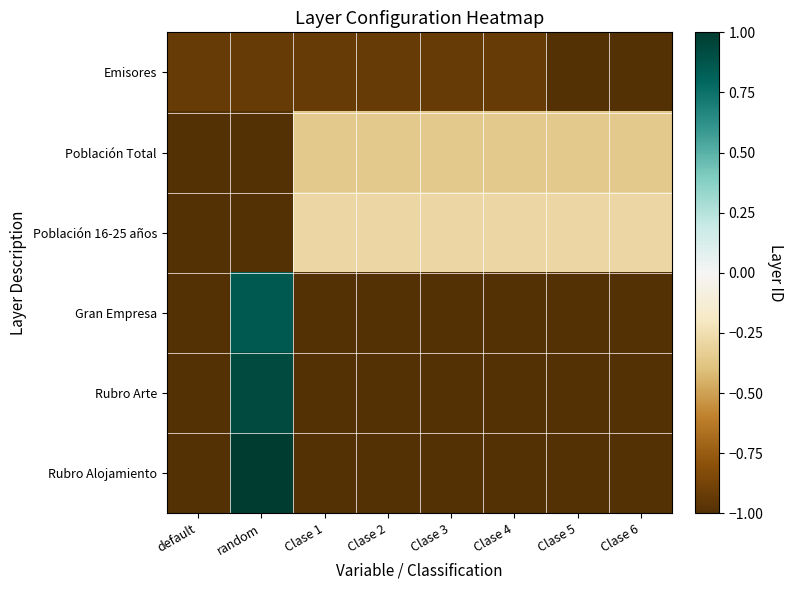

Rank the series by their maximum value, from lowest to highest.

Emisores, Población Total, Población 16-25 años, Gran Empresa, Rubro Arte, Rubro Alojamiento